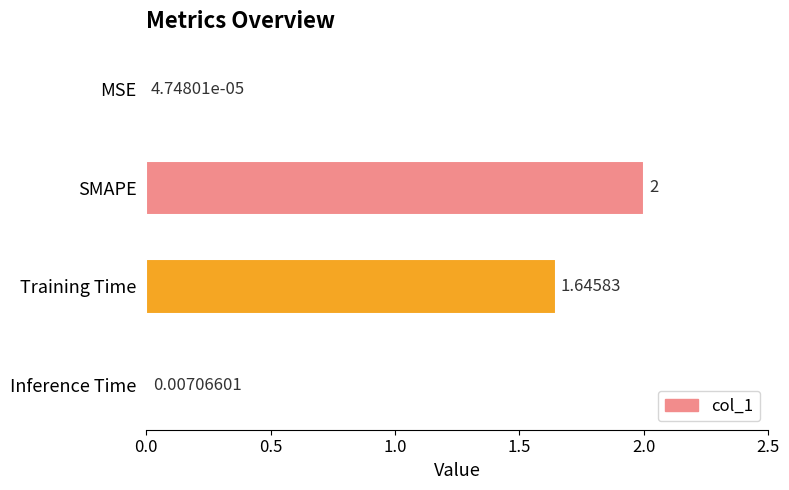

Between Training Time and SMAPE, which is larger?

SMAPE